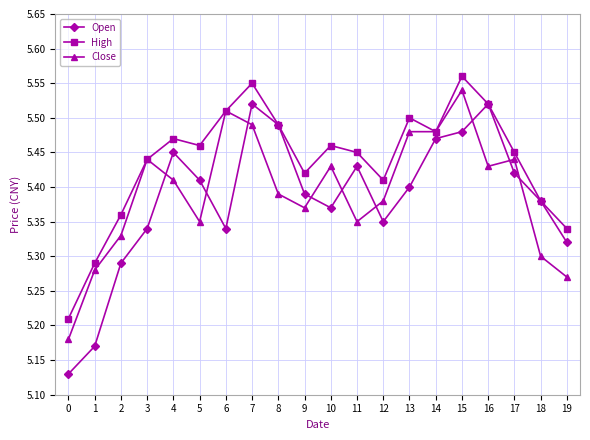

How many Close values are between 5 and 6?

20